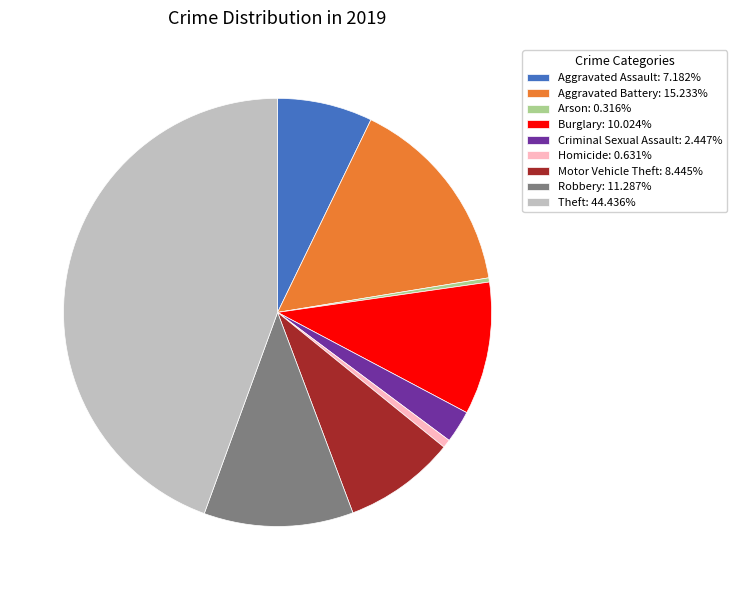

Combined, do Aggravated Battery: 15.233% and Aggravated Assault: 7.182% account for over 50%?

No